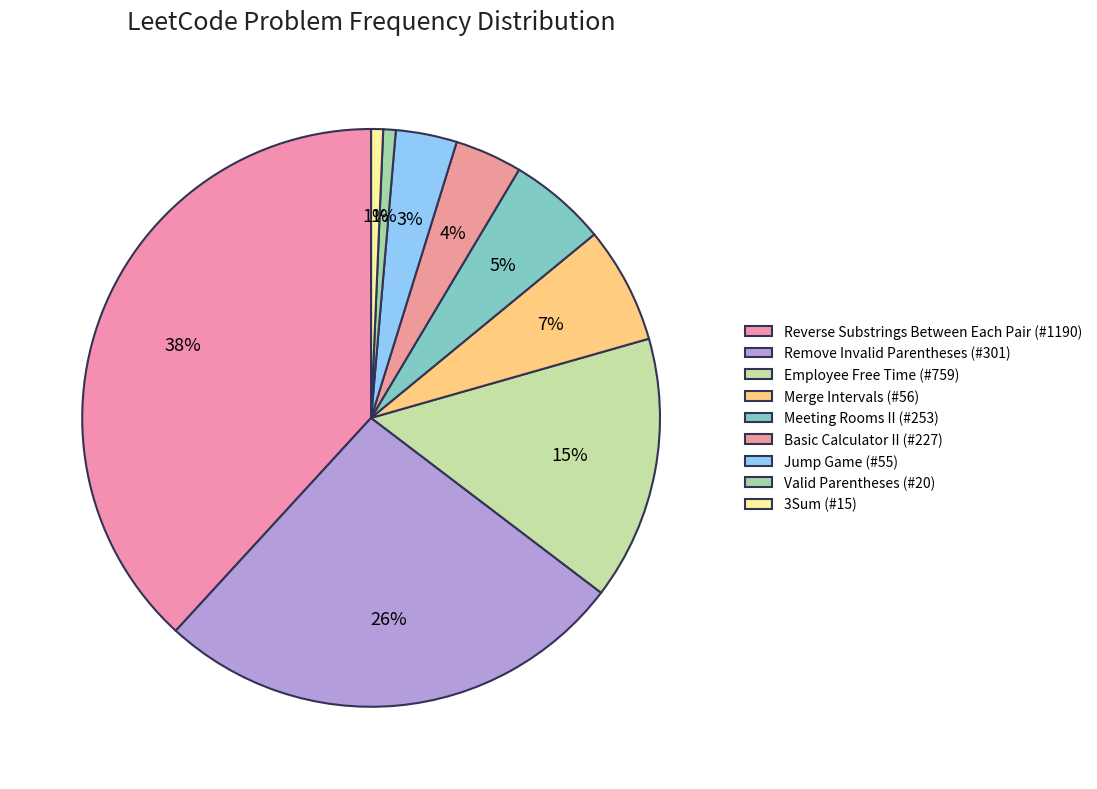

Count the number of slices in the pie.

9